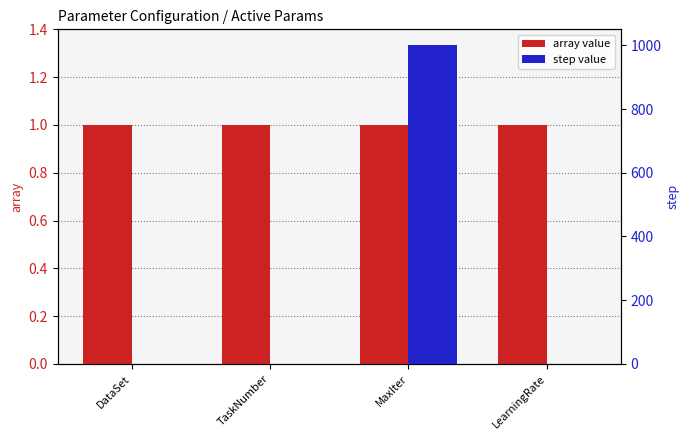

Rank the series at MaxIter from highest to lowest value.

step value, array value